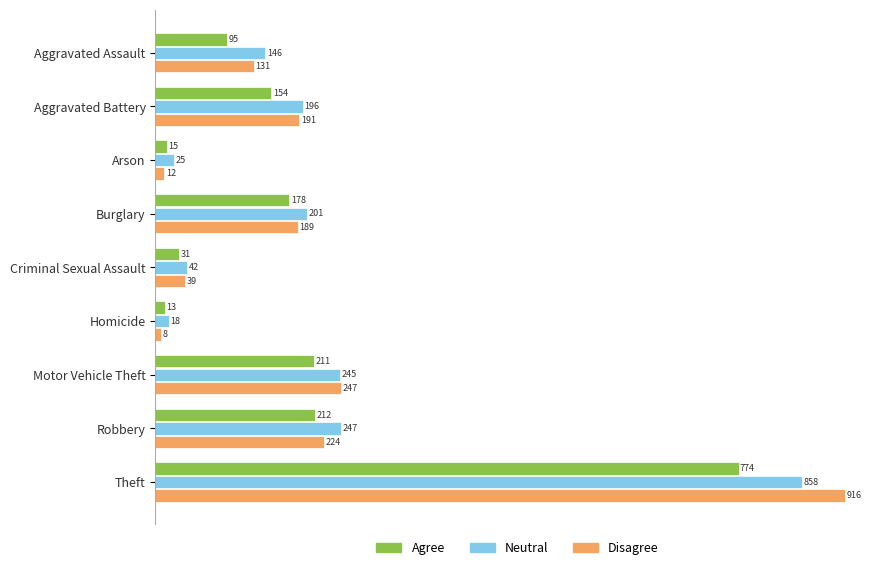

Where is Agree nearest to the value 393?

Robbery